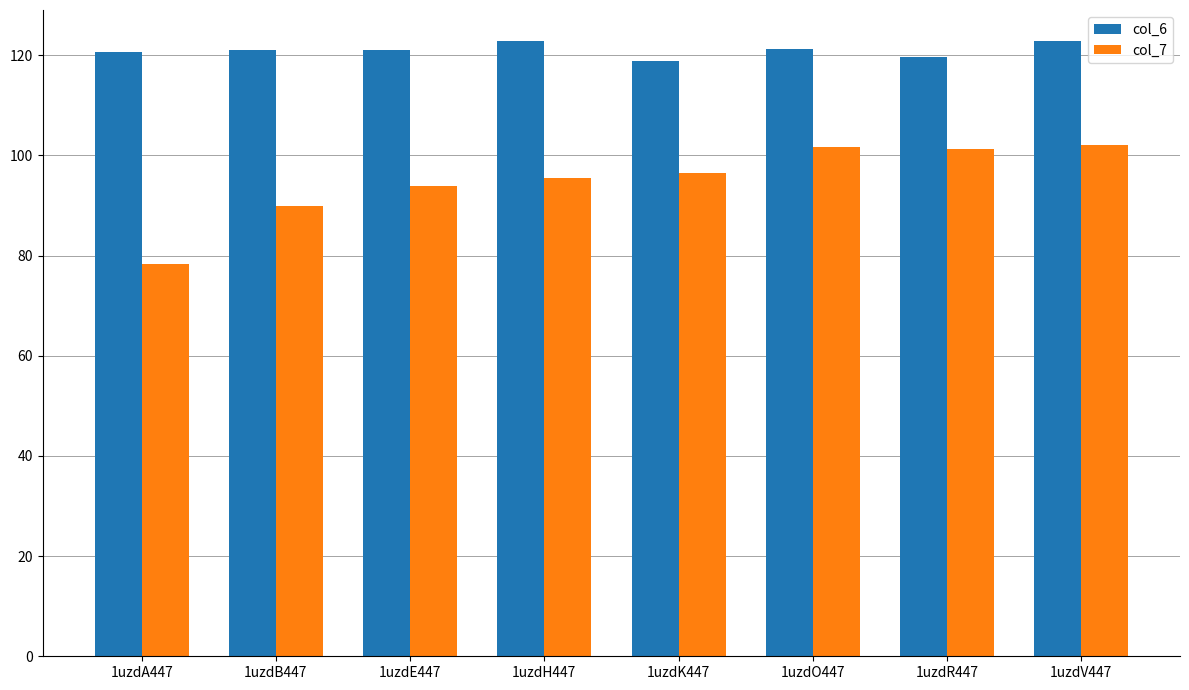

At which category does the chart reach its minimum across all series?

1uzdA447